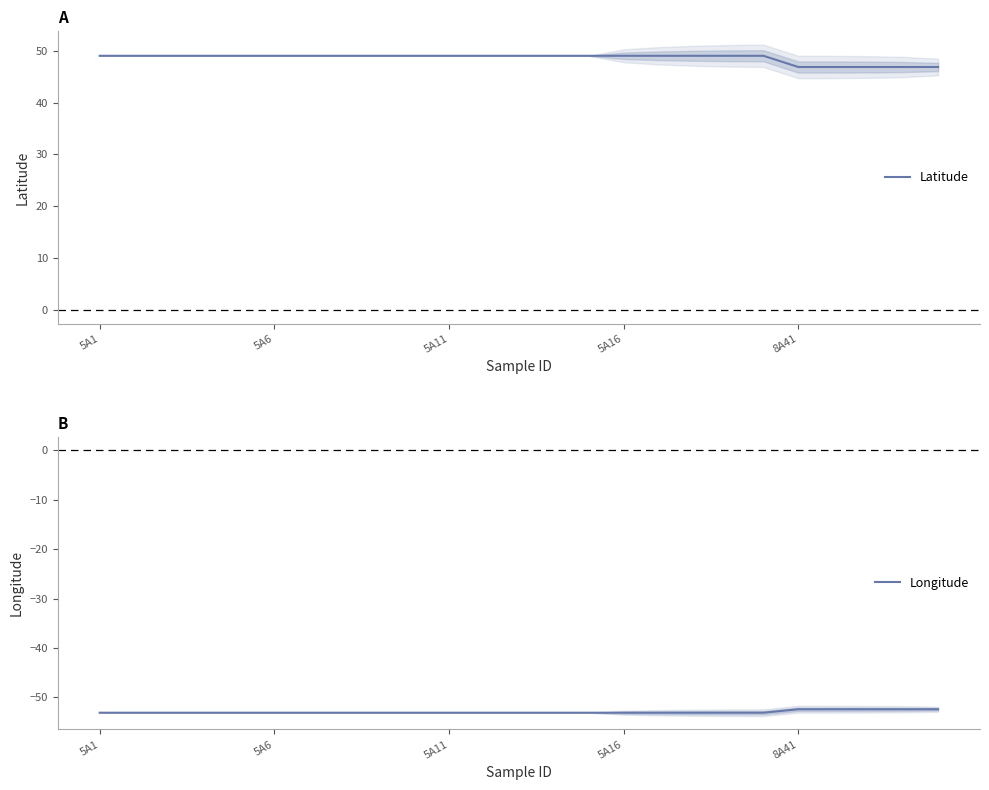

What is the maximum value for Longitude?

-52.4